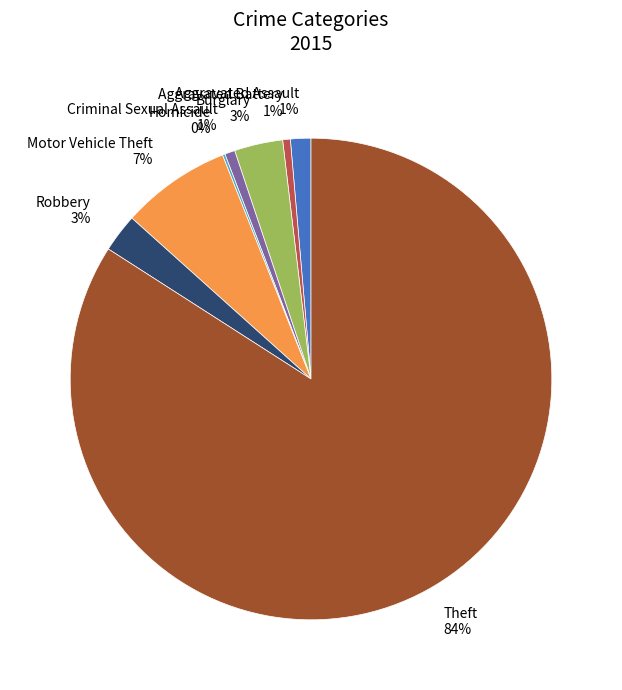

To the nearest percent, what is the difference between the largest and smallest slice percentages?

84%